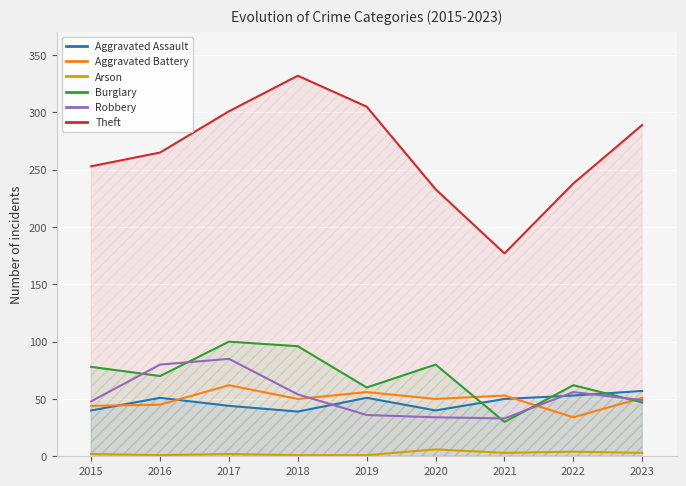

Which category has the lowest value across all series?

2016